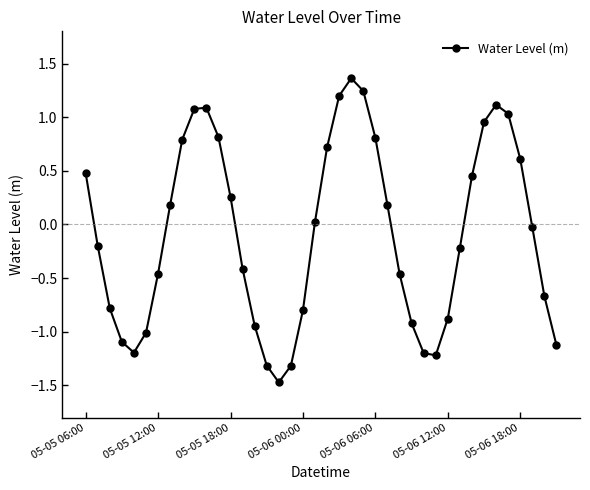

What is the sum of all values?

-3.3